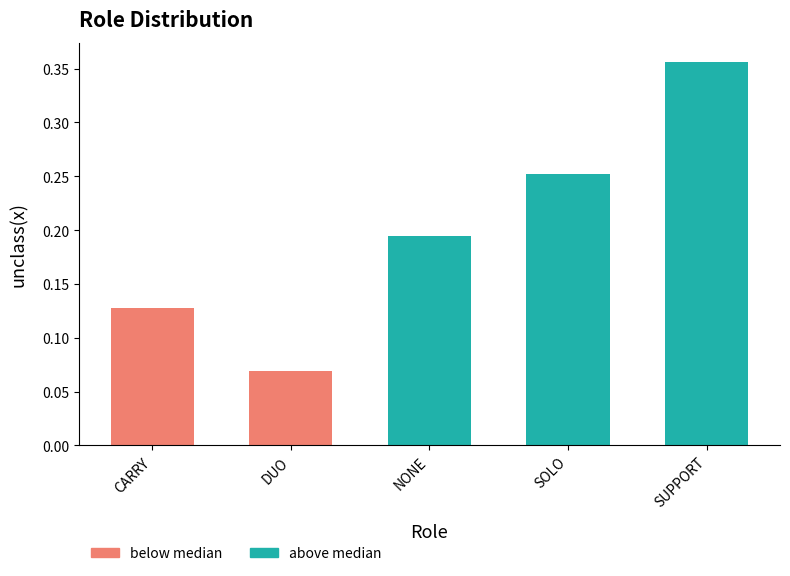

Between SUPPORT and SOLO, which is larger?

SUPPORT